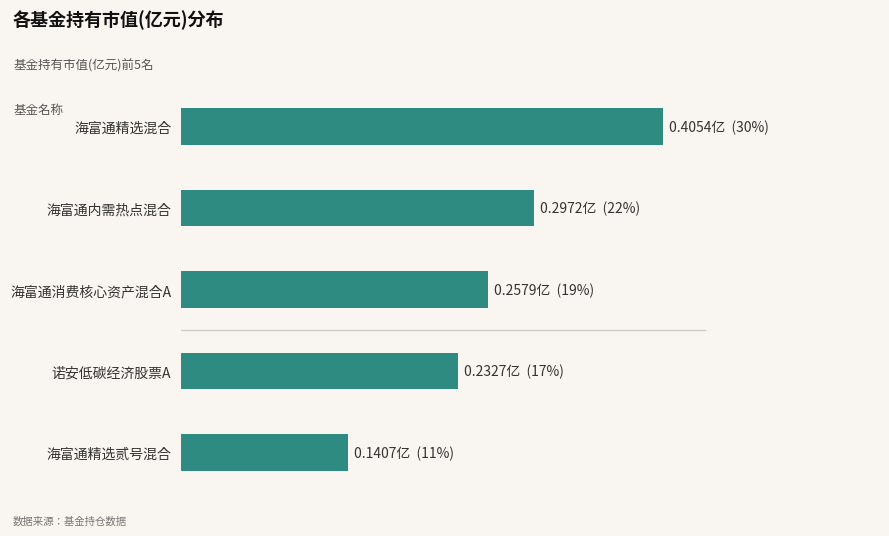

At which category does the chart reach its minimum across all series?

海富通精选贰号混合